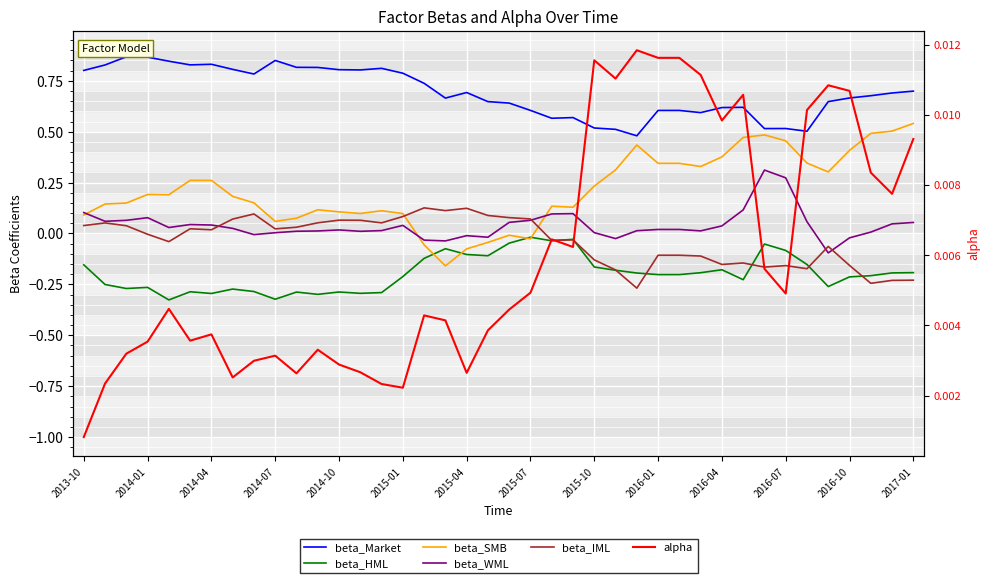

Which series has the largest total across all categories?

beta_Market